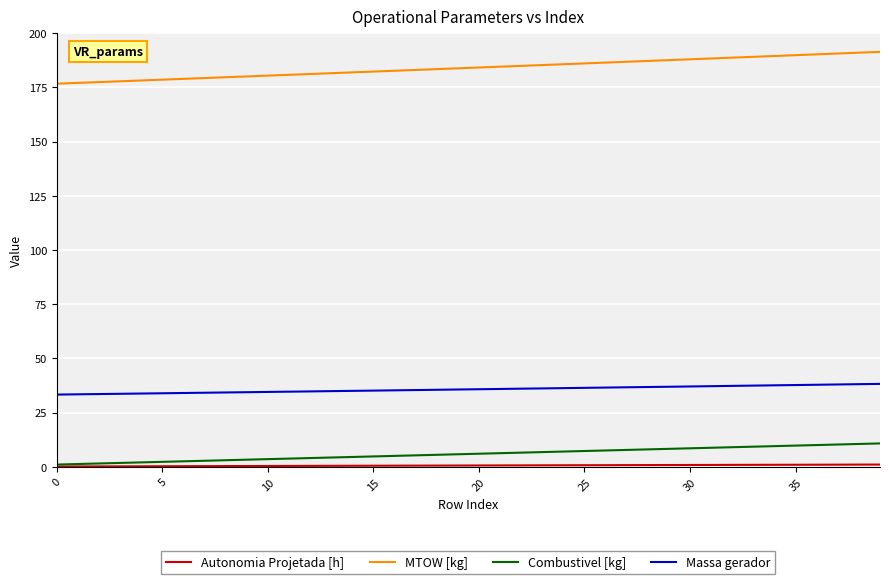

True or false: Combustivel [kg] and MTOW [kg] intersect in this chart.

False